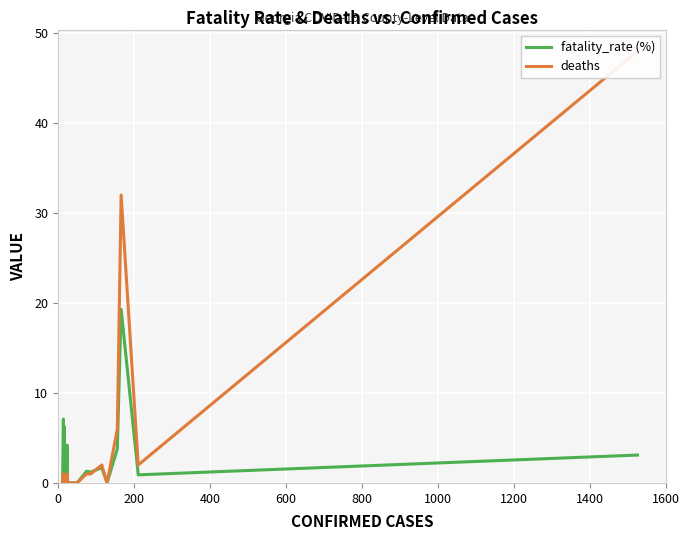

What is the highest value of the fatality_rate (%) series?

19.3